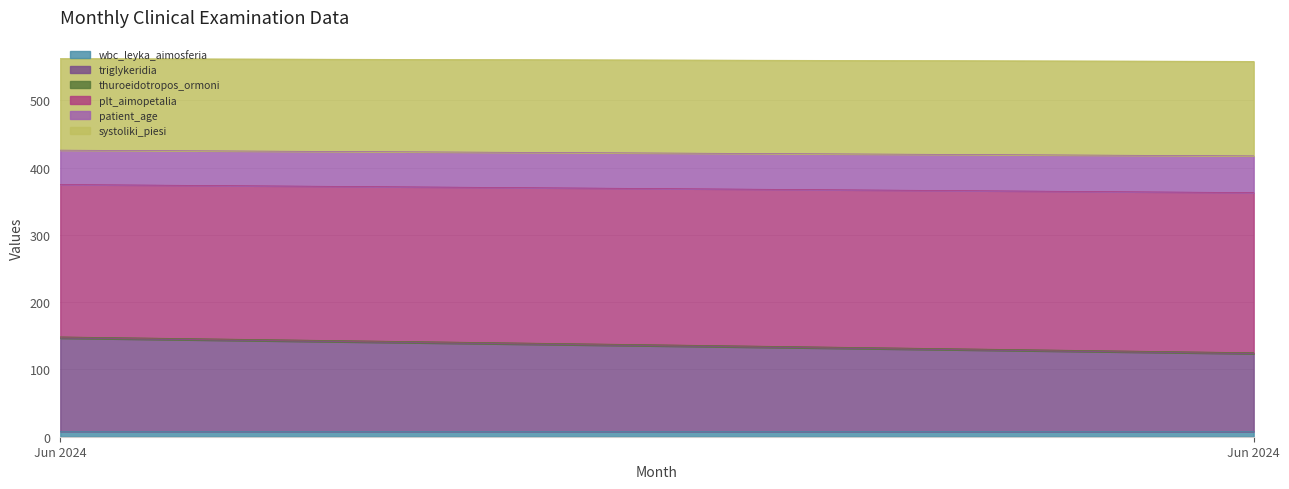

Is it true that thuroeidotropos_ormoni equals 0.5 at 4?

False